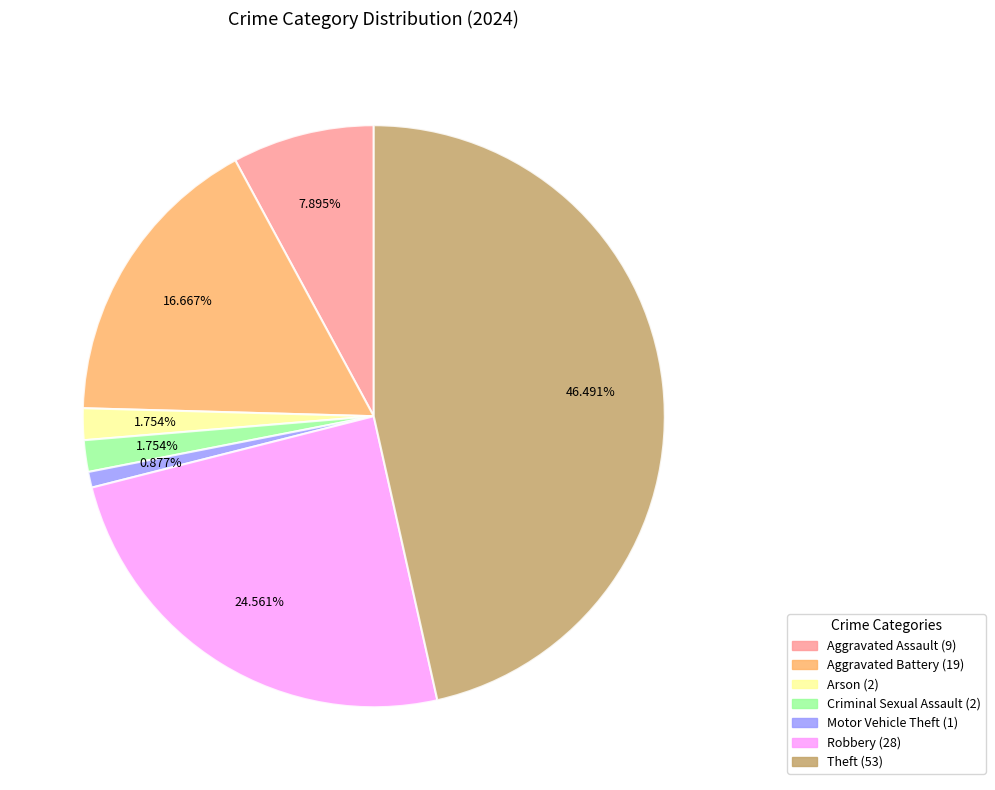

Is there a majority slice in this chart?

No